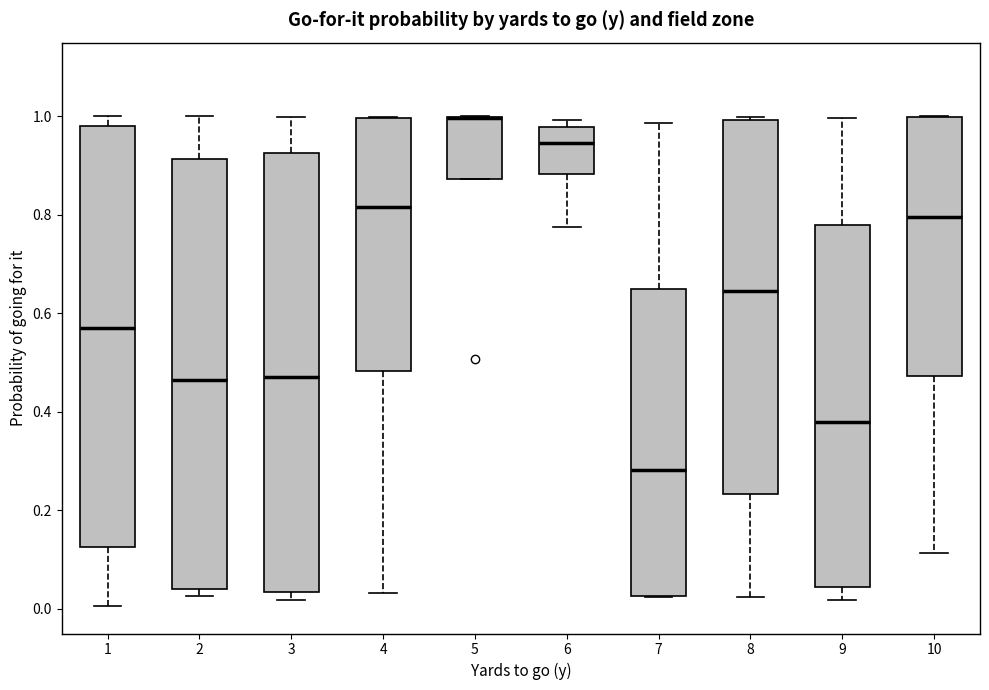

Reading left to right, transcribe this box plot: for each box, give where its median line is, the range the box spans, and where its two whiskers end, as read against the y-axis. The values are not printed on the chart, so give them approximately, as read against the axis.

1: median 0.58, box 0.12 to 0.98, whiskers 0.00 to 1.00
2: median 0.46, box 0.04 to 0.92, whiskers 0.02 to 1.00
3: median 0.48, box 0.04 to 0.92, whiskers 0.02 to 1.00
4: median 0.82, box 0.48 to 1.00, whiskers 0.04 to 1.00
5: median 1.00 (drawn on the box's upper edge), box 0.88 to 1.00, whiskers 0.88 to 1.00
6: median 0.94, box 0.88 to 0.98, whiskers 0.78 to 1.00
7: median 0.28, box 0.02 to 0.66, whiskers 0.02 to 0.98
8: median 0.64, box 0.24 to 1.00, whiskers 0.02 to 1.00 (just above the box's upper edge)
9: median 0.38, box 0.04 to 0.78, whiskers 0.02 to 1.00
10: median 0.80, box 0.48 to 1.00, whiskers 0.12 to 1.00